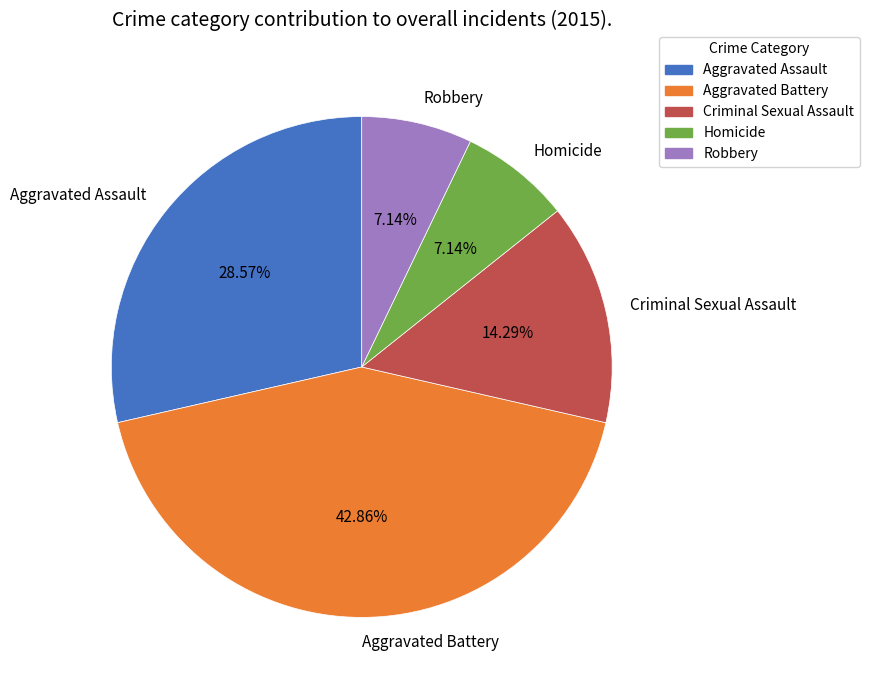

Does any single category account for the majority?

No